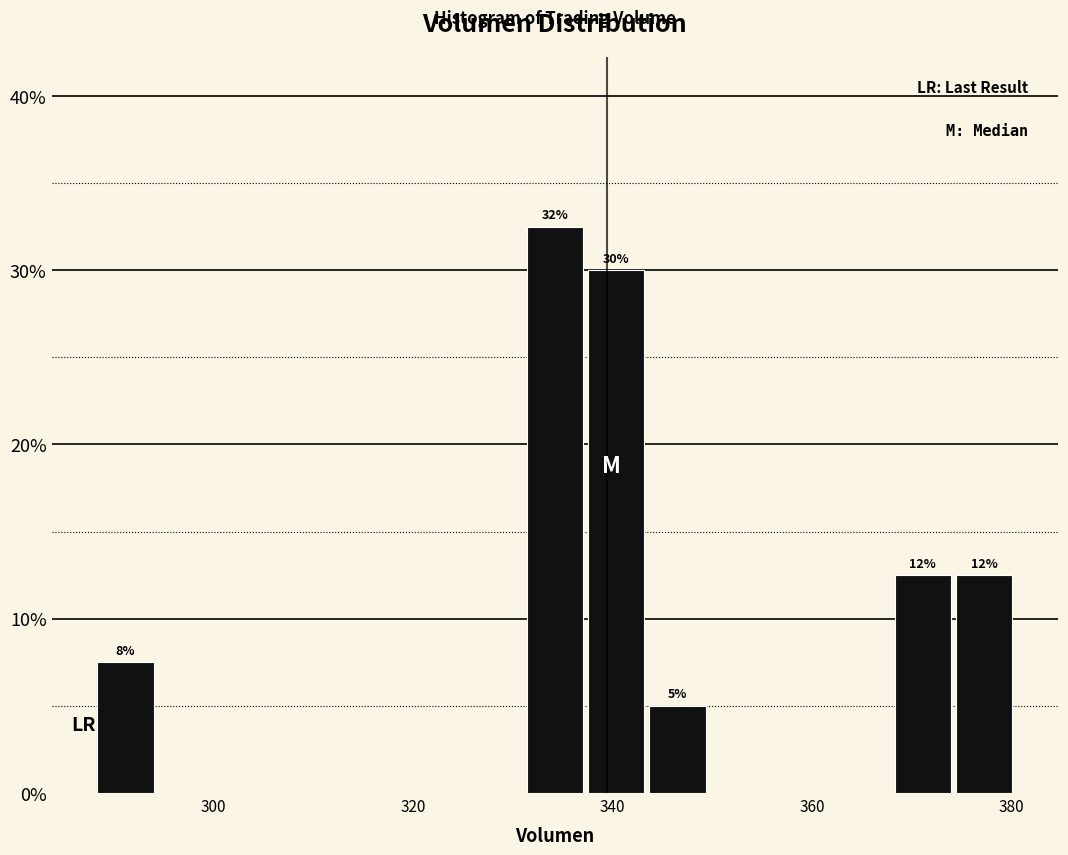

Around what value on the x-axis is the tallest bar? Give the approximate position of its centre, as read against the axis.

334